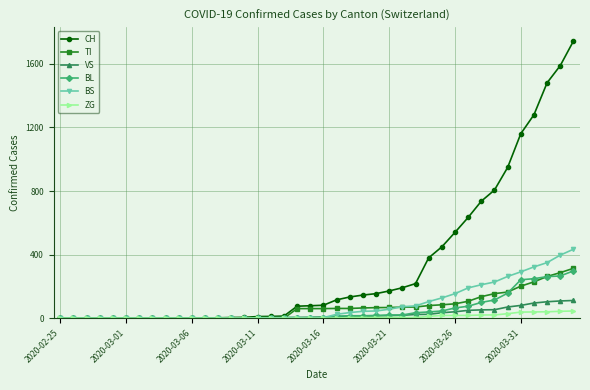

Which series has the widest spread of values?

CH